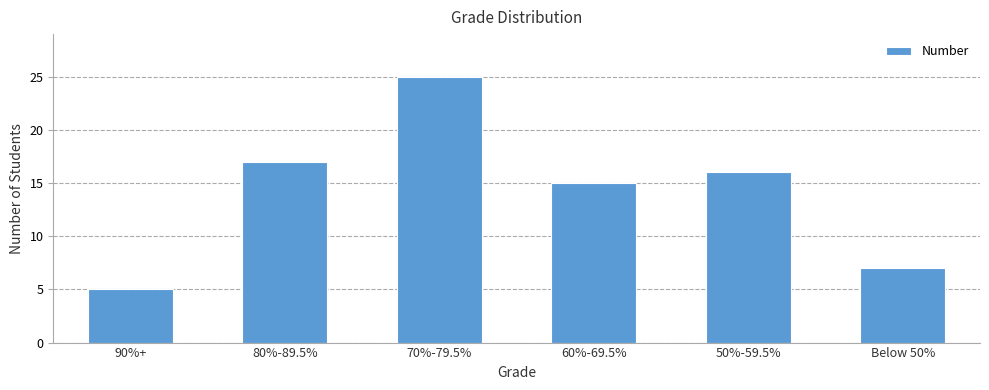

What is the smallest value displayed?

5